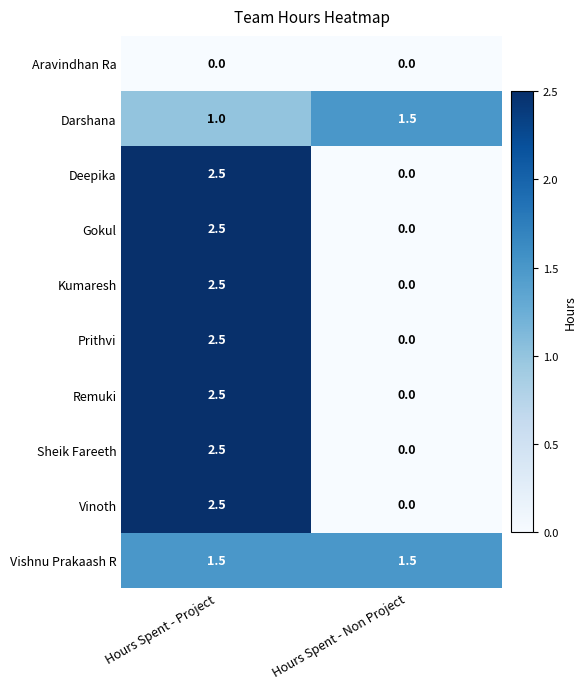

Reading right to left, list all the values displayed in this chart.

Aravindhan Ra: 0.0	0.0
Darshana: 1.5	1.0
Deepika: 0.0	2.5
Gokul: 0.0	2.5
Kumaresh: 0.0	2.5
Prithvi: 0.0	2.5
Remuki: 0.0	2.5
Sheik Fareeth: 0.0	2.5
Vinoth: 0.0	2.5
Vishnu Prakaash R: 1.5	1.5